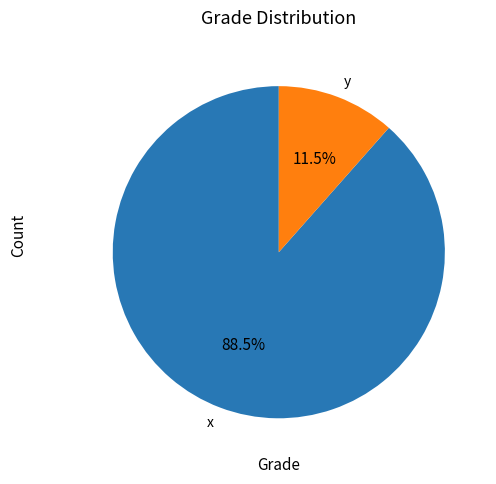

Is the sum of x and y greater than half?

Yes